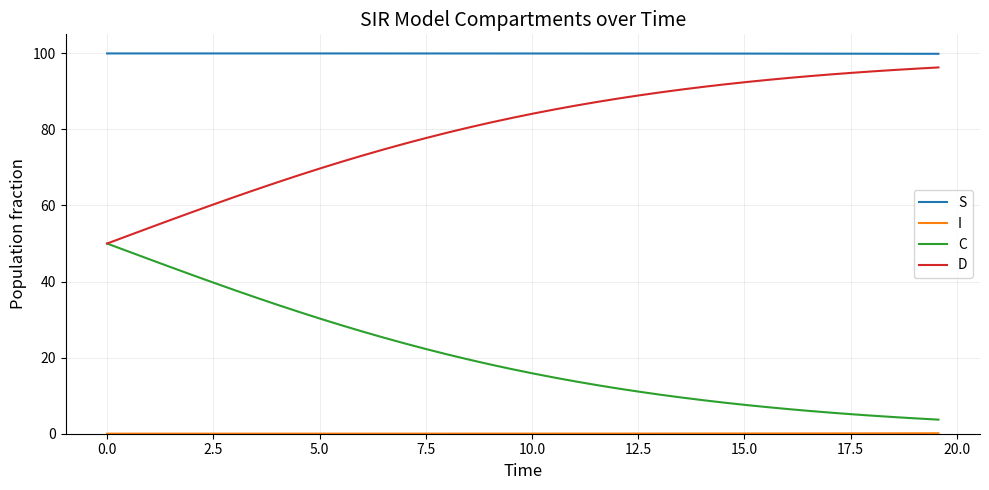

Which series has the largest total across all categories?

S